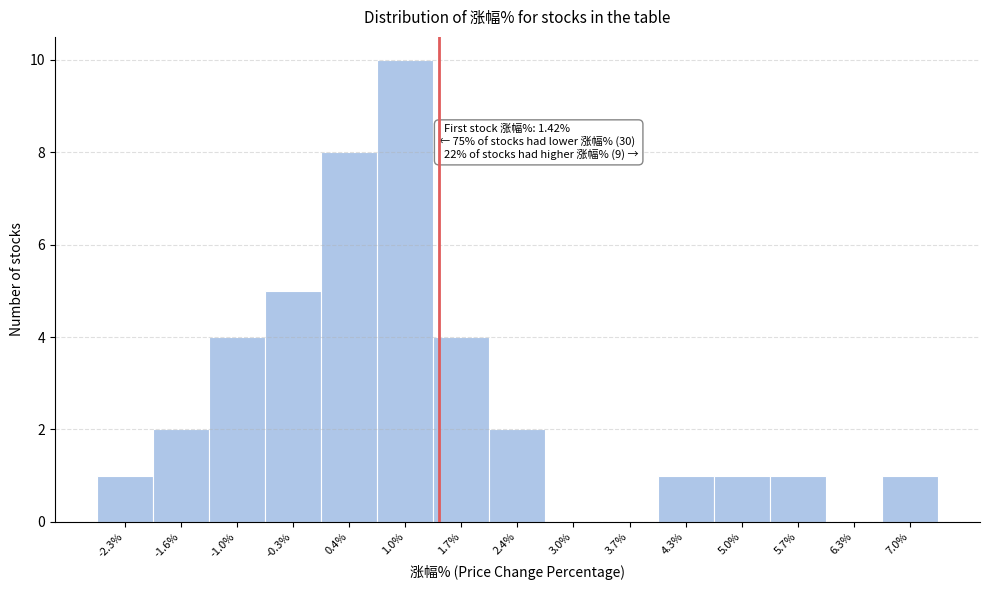

Which range on the x-axis has the tallest bar?

0.7 to 1.4